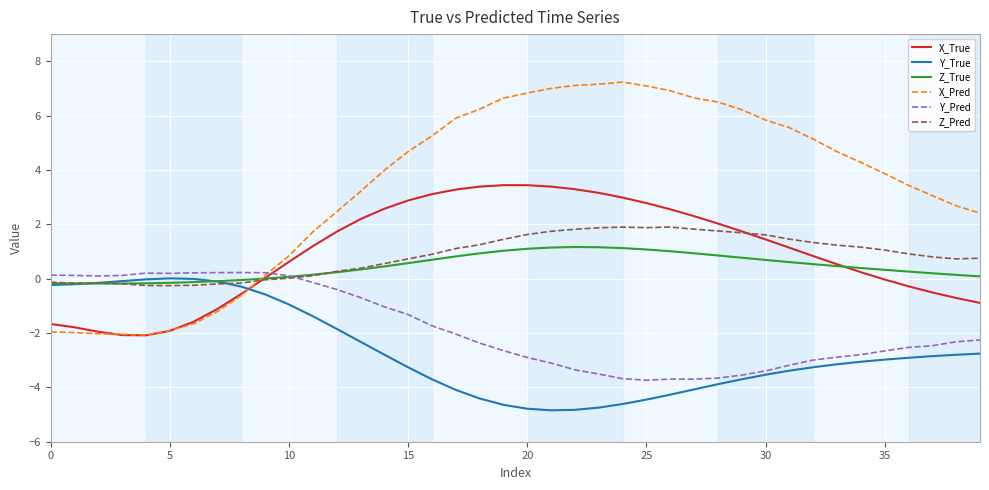

Which series has the largest total across all categories?

X_Pred